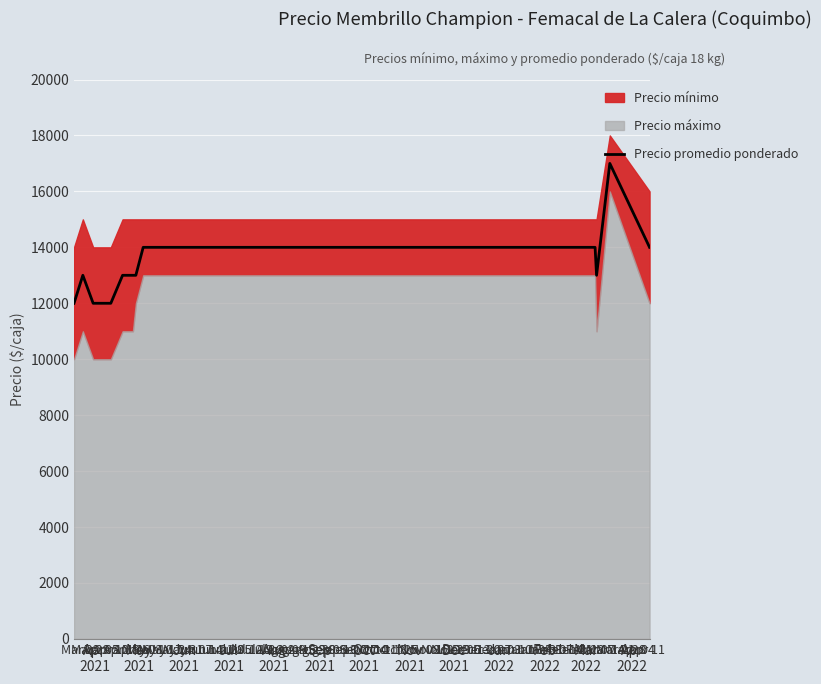

What is the maximum value for Precio promedio ponderado?

17000